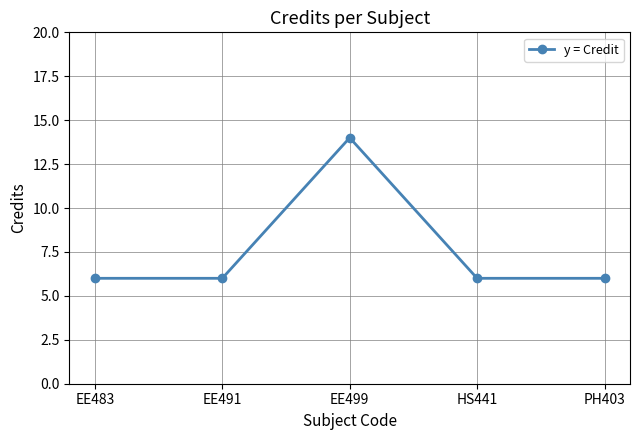

At which category does the chart reach its peak across all series?

EE499